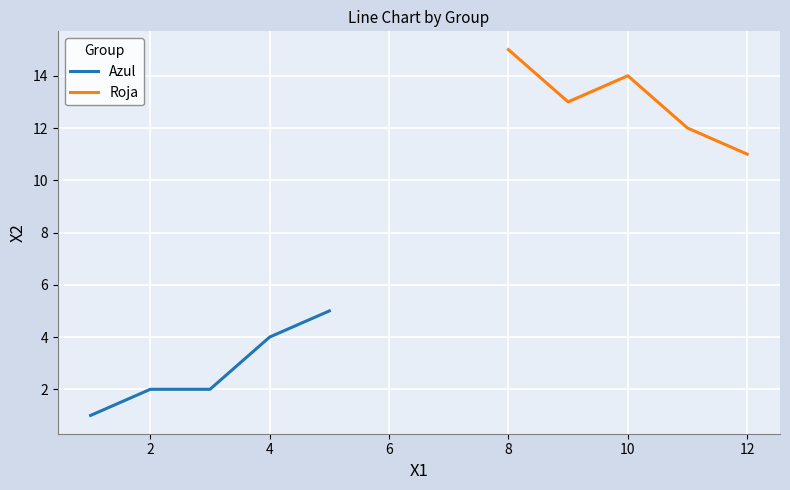

Is it true that Azul equals 2 at 2?

True